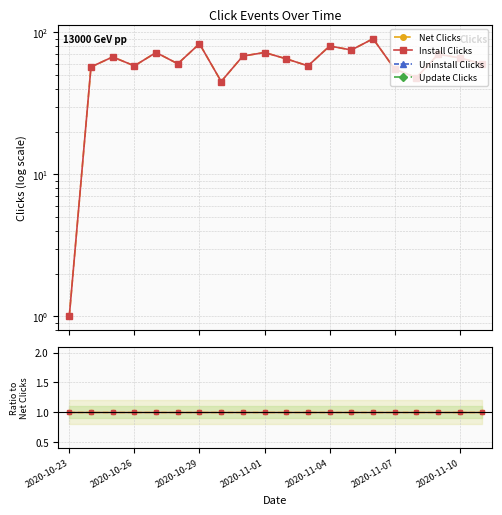

What is the spread (max minus min) of values at 2020-10-29?

1